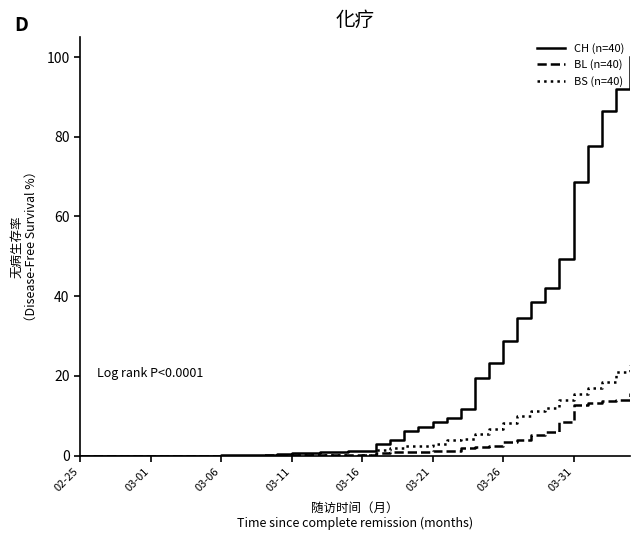

Which series has the largest total across all categories?

CH (n=40)